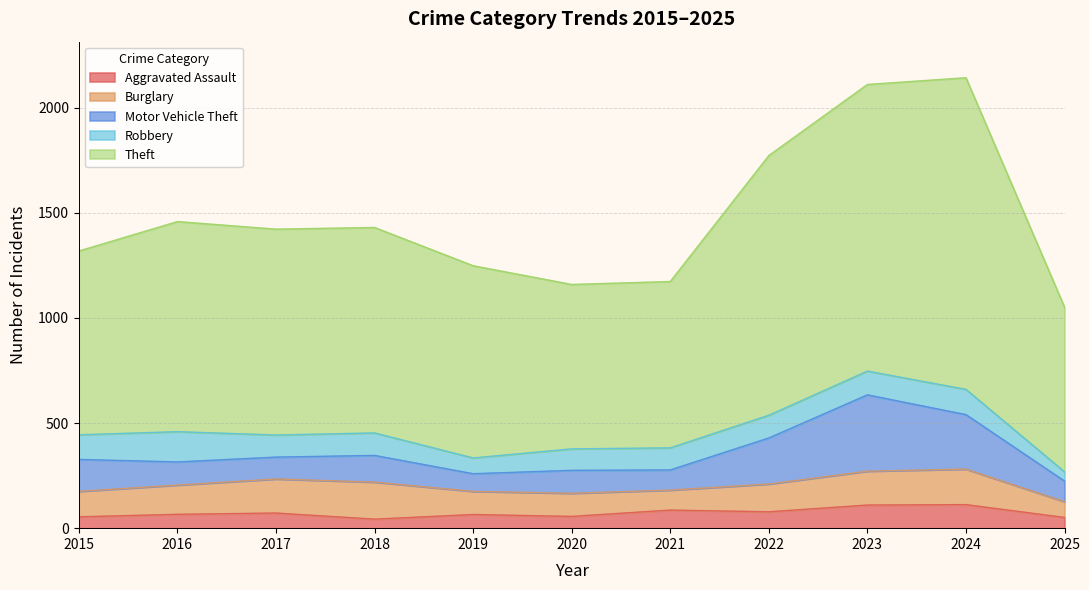

Count the number of data series in this chart.

5